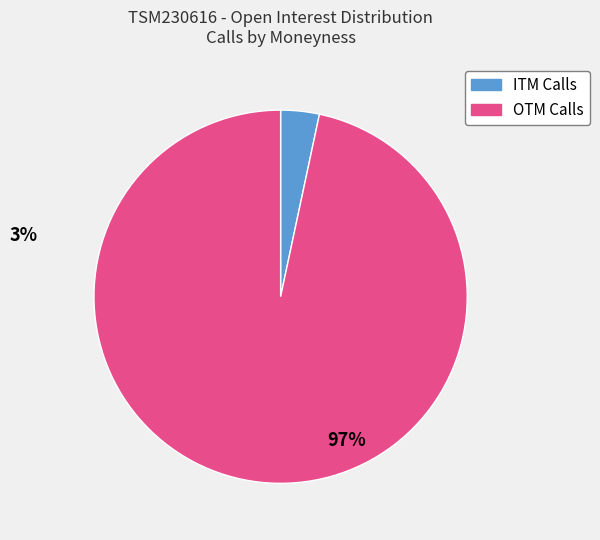

Is there a majority slice in this chart?

Yes